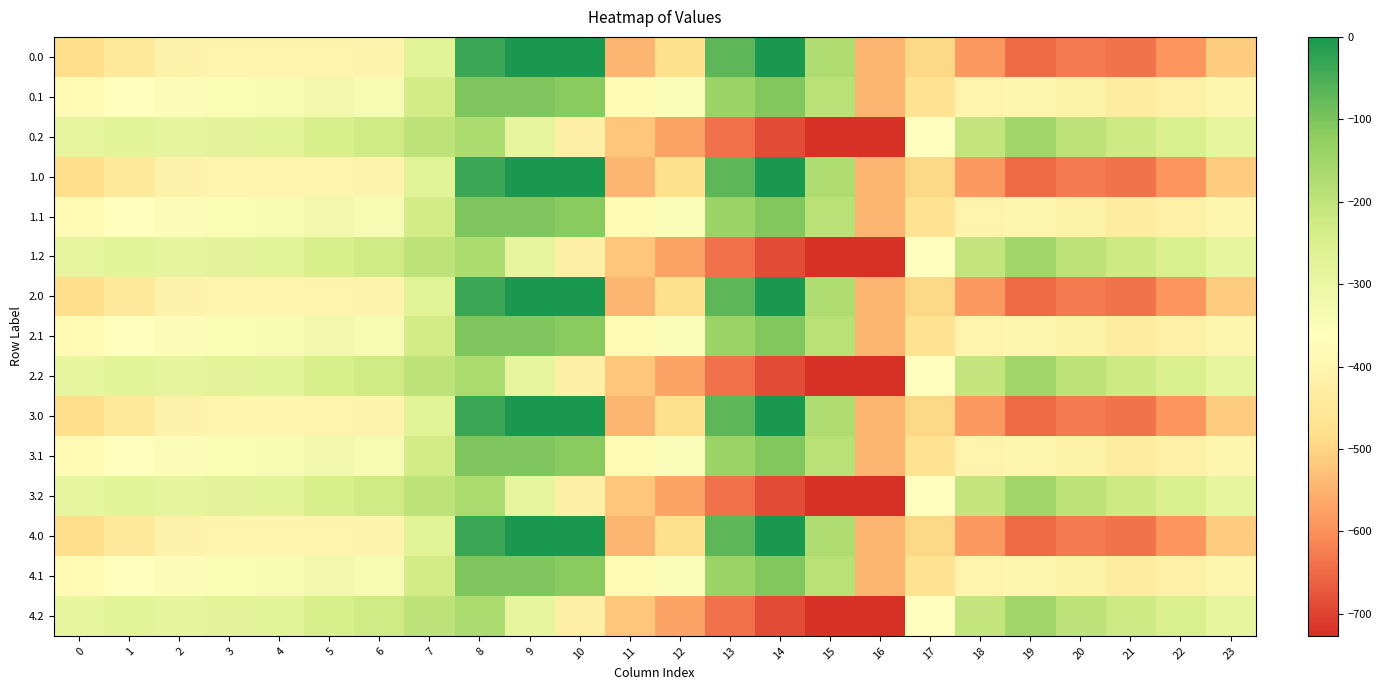

At which category does the chart reach its peak across all series?

9